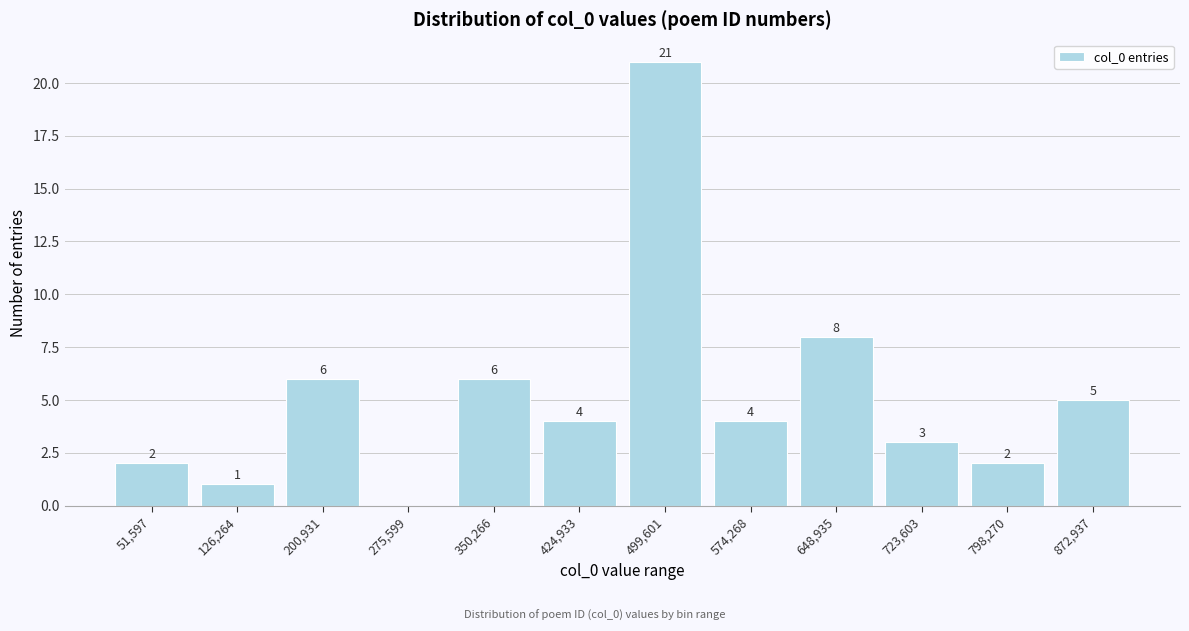

Reading left to right, list all the values displayed in this chart.

51,597=2	126,264=1	200,931=6	275,599=0	350,266=6	424,933=4	499,601=21	574,268=4	648,935=8	723,603=3	798,270=2	872,937=5